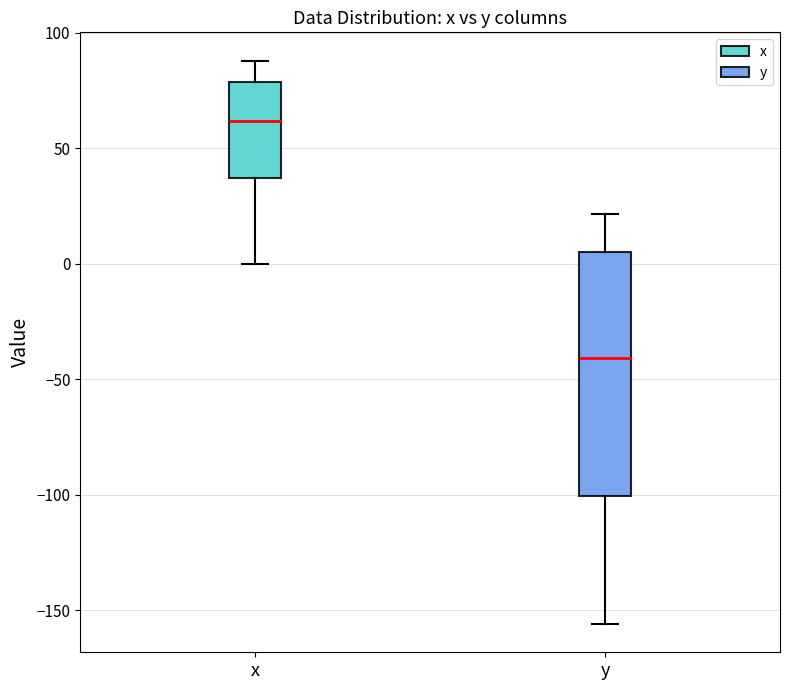

Which box has the lowest median line?

y